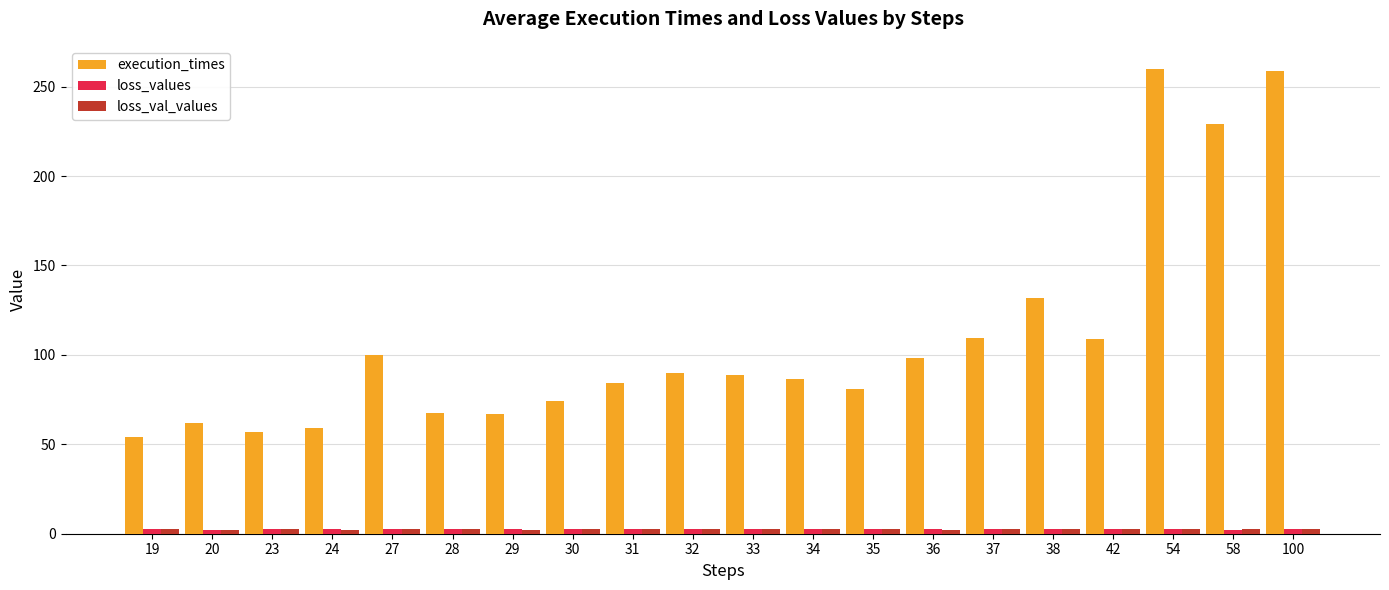

What is the difference between the second highest and minimum values in the execution_times series?

204.6